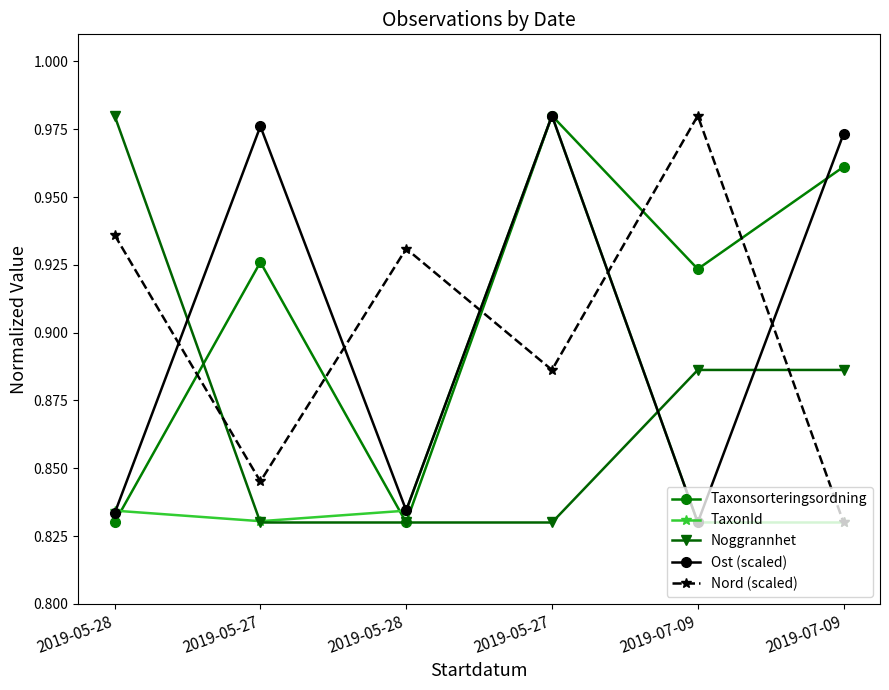

What is the difference between the Nord (scaled) values at 2019-07-09 and 2019-05-28?

0.1